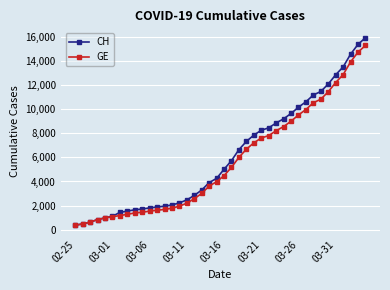

What is the minimum value shown in the chart?

375